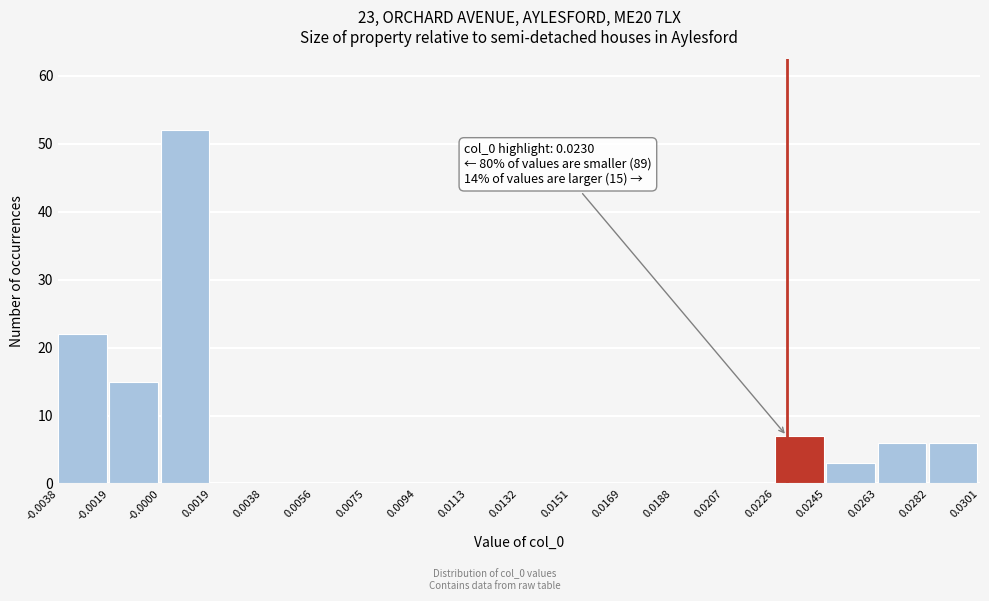

Which range on the x-axis has the tallest bar?

-0.0000 to 0.0019